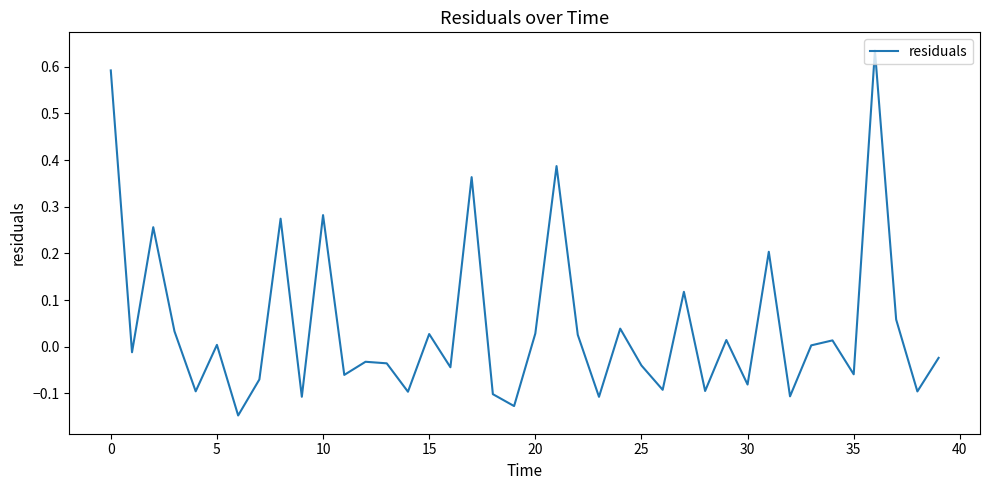

What is the difference between the maximum and minimum values?

0.8